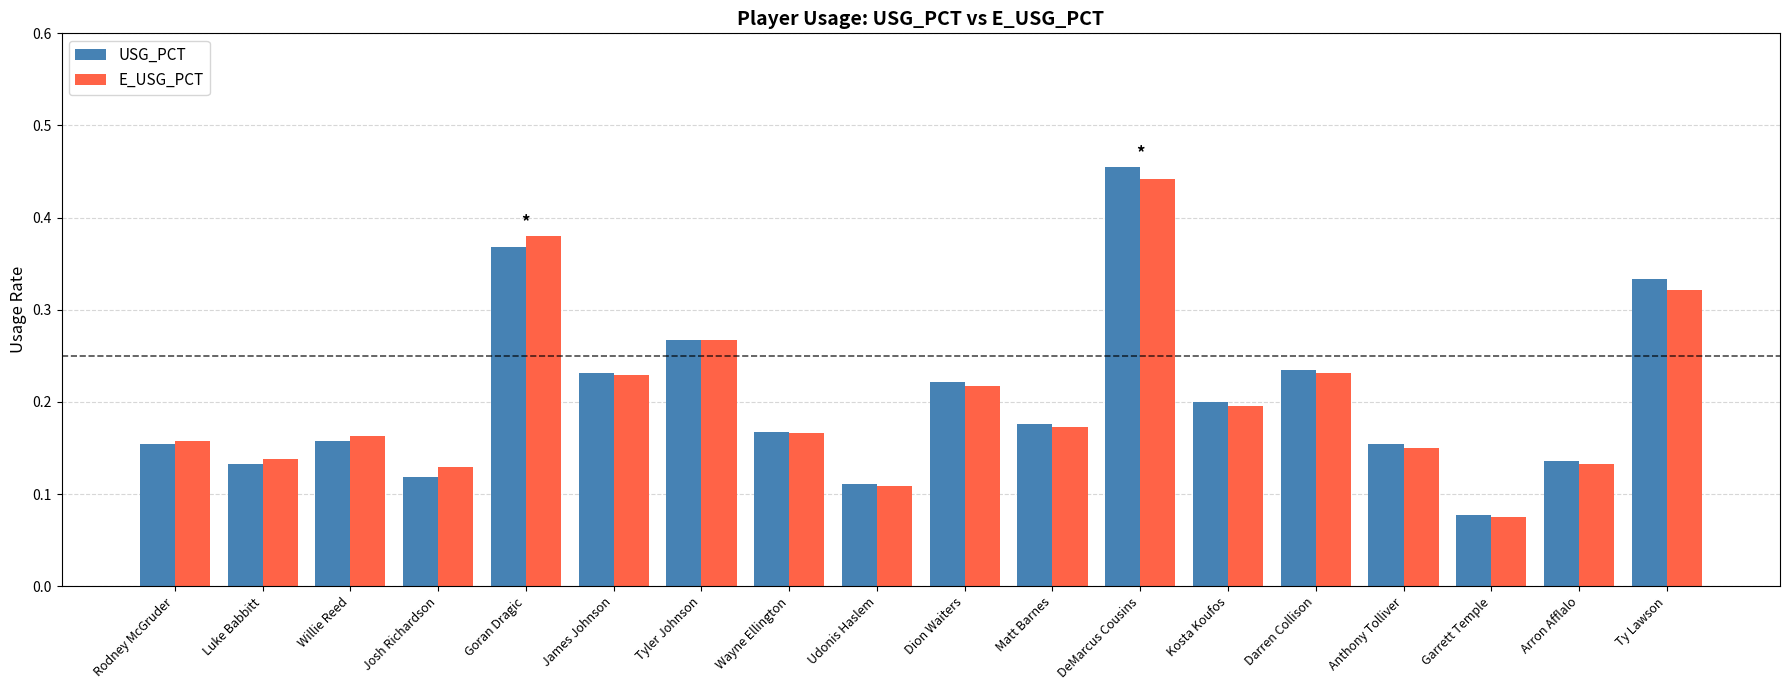

Which category has the lowest value in the USG_PCT series?

Garrett Temple